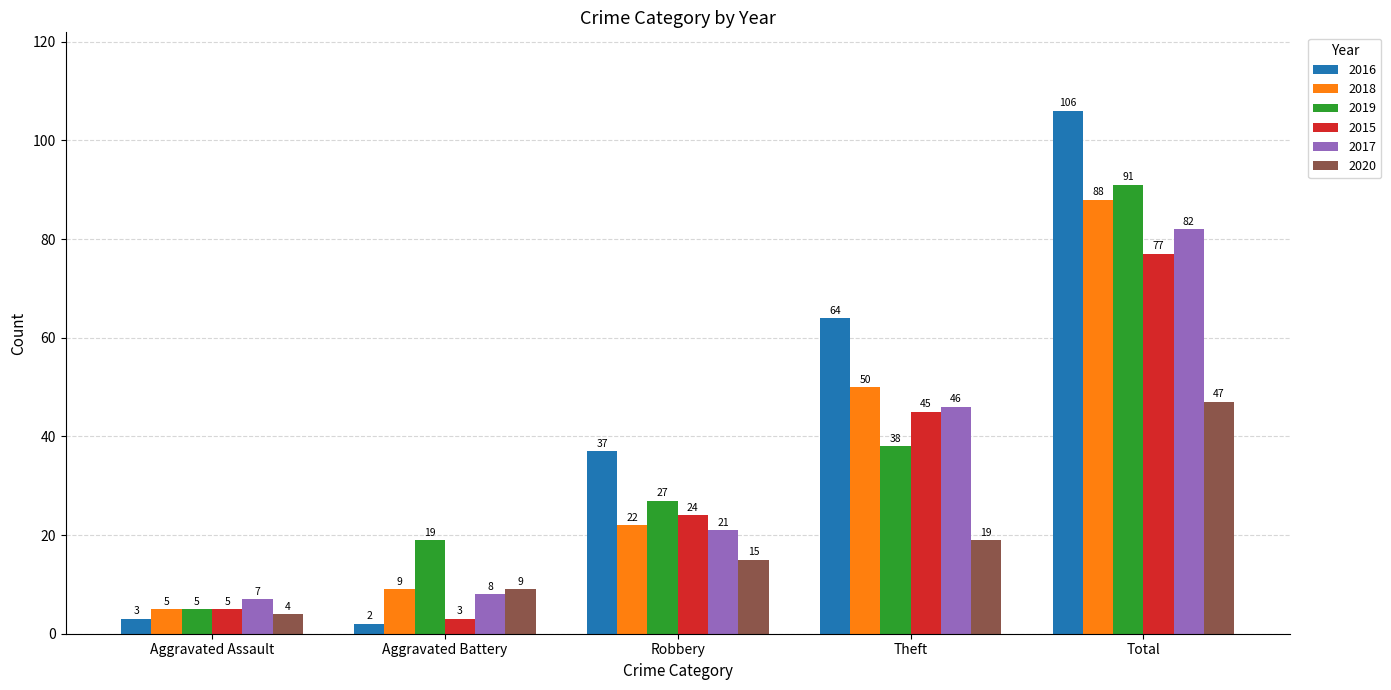

Is it true that 2018 equals 50 at Theft?

True